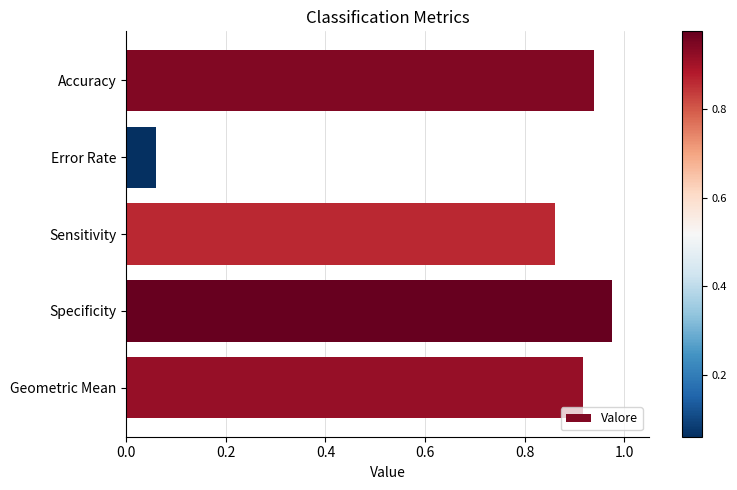

At which label is the value closest to 0?

Error Rate